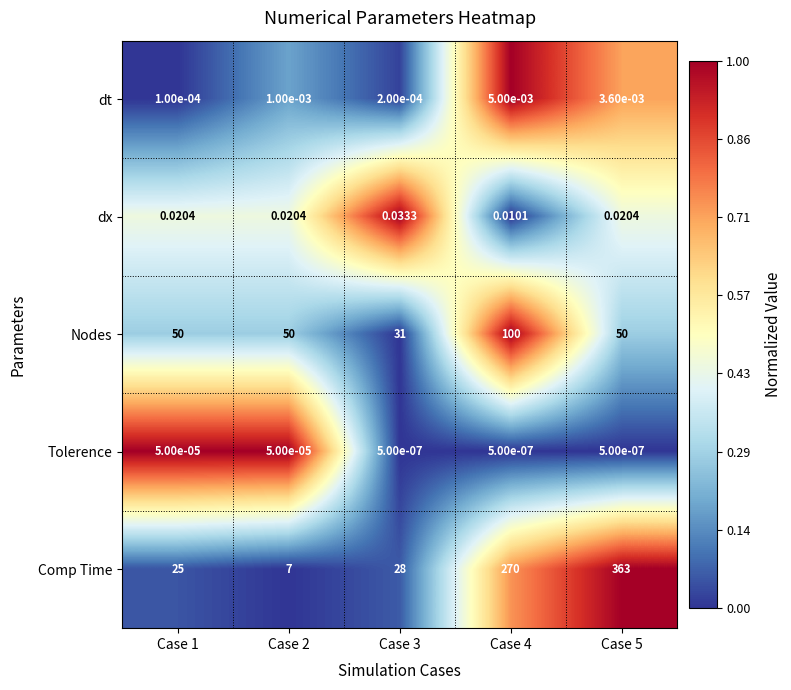

List the series in order of their peak value, lowest first.

Tolerence, dt, dx, Nodes, Comp Time